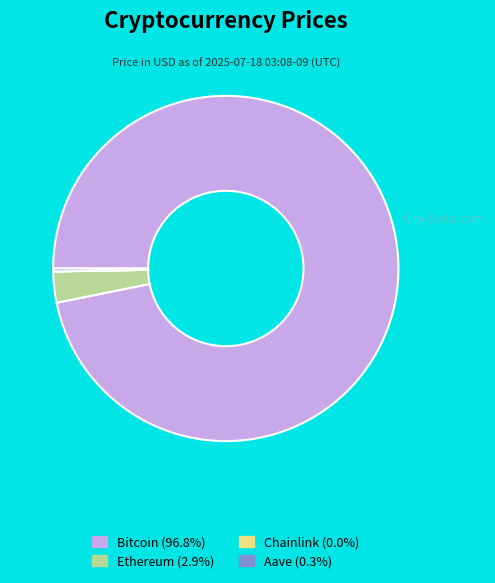

Does any single category account for the majority?

Yes